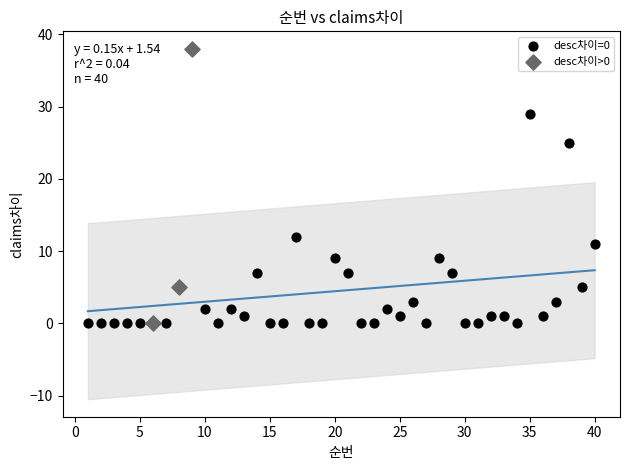

Which series contains the highest Y value?

desc차이>0